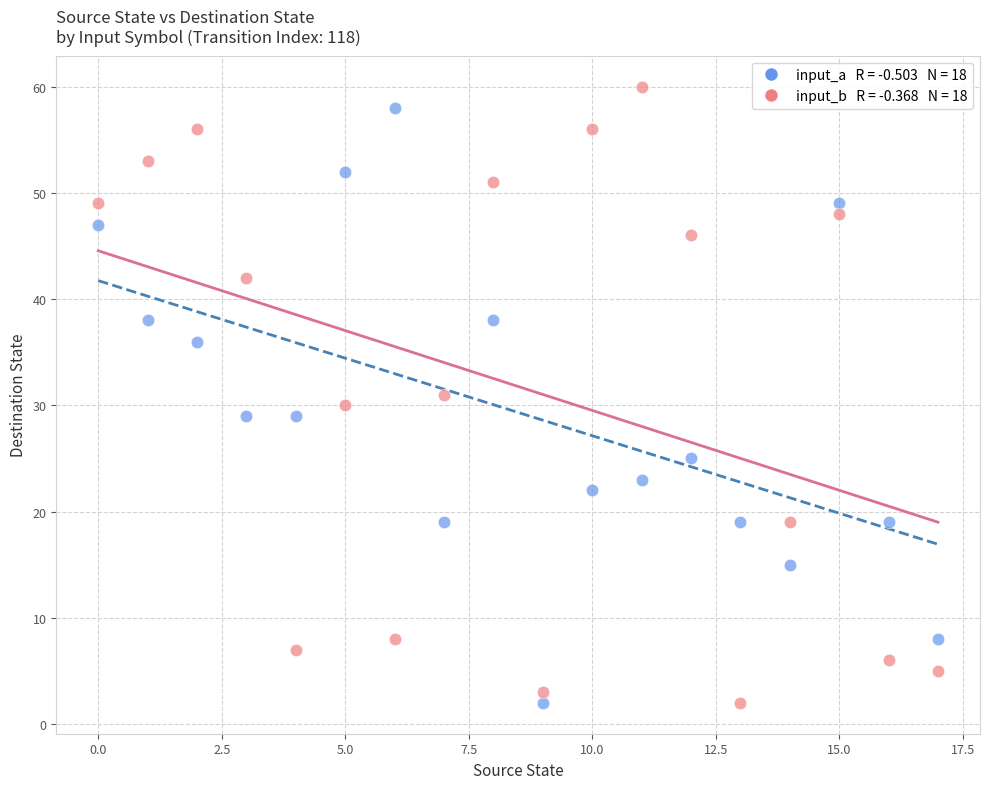

Across all data points, what is the range of Y values (max minus min)?

58